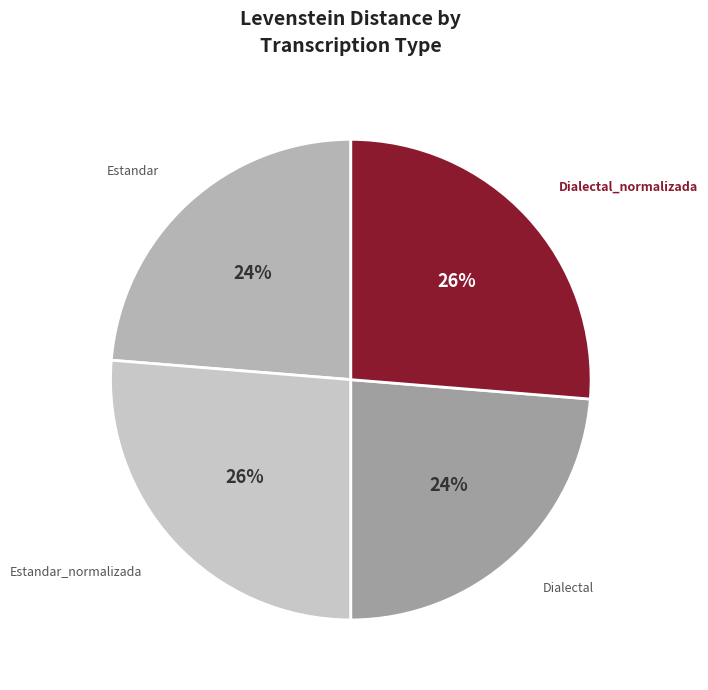

Does Estandar_normalizada account for over 50% of the chart?

No